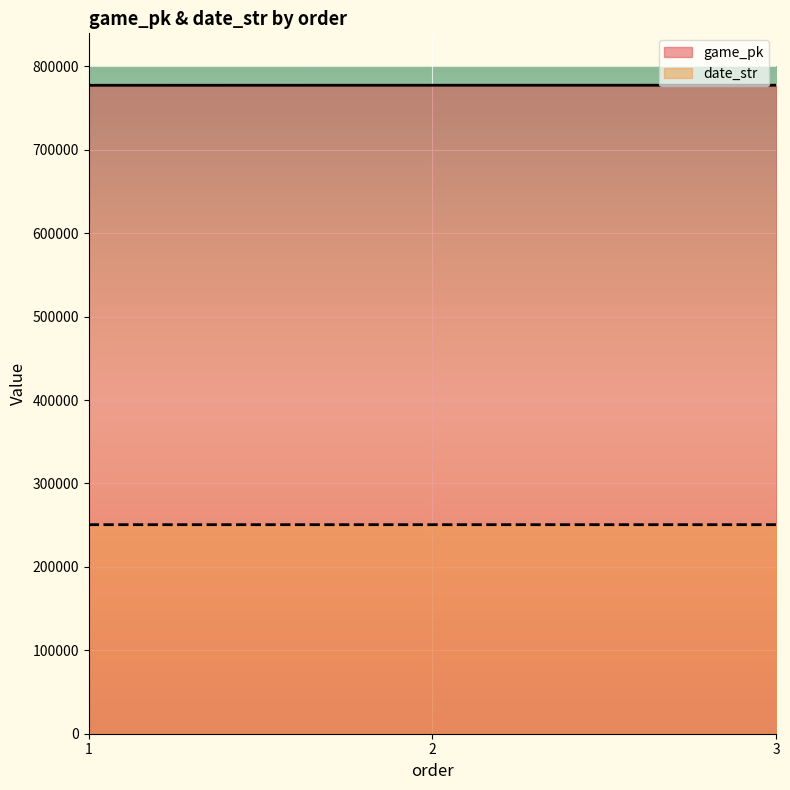

How many lines are shown in the chart?

2